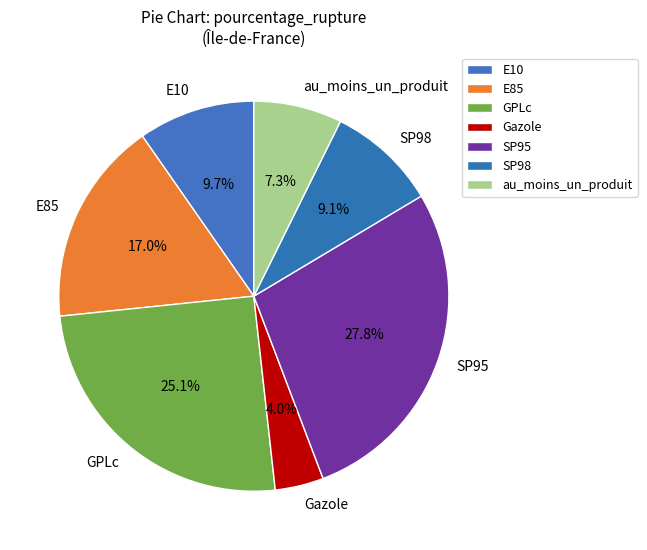

Which category has the biggest portion of the pie?

SP95